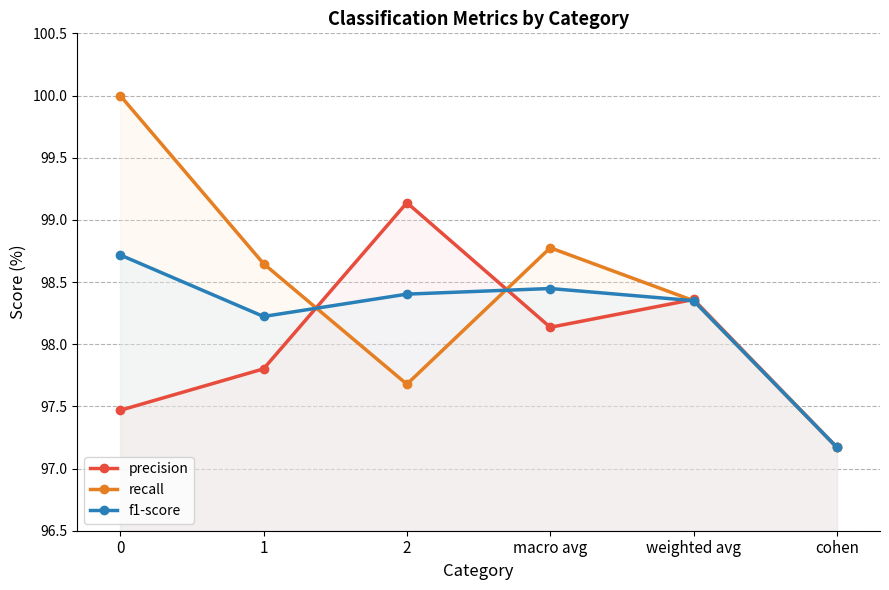

How many distinct data groups are displayed?

3